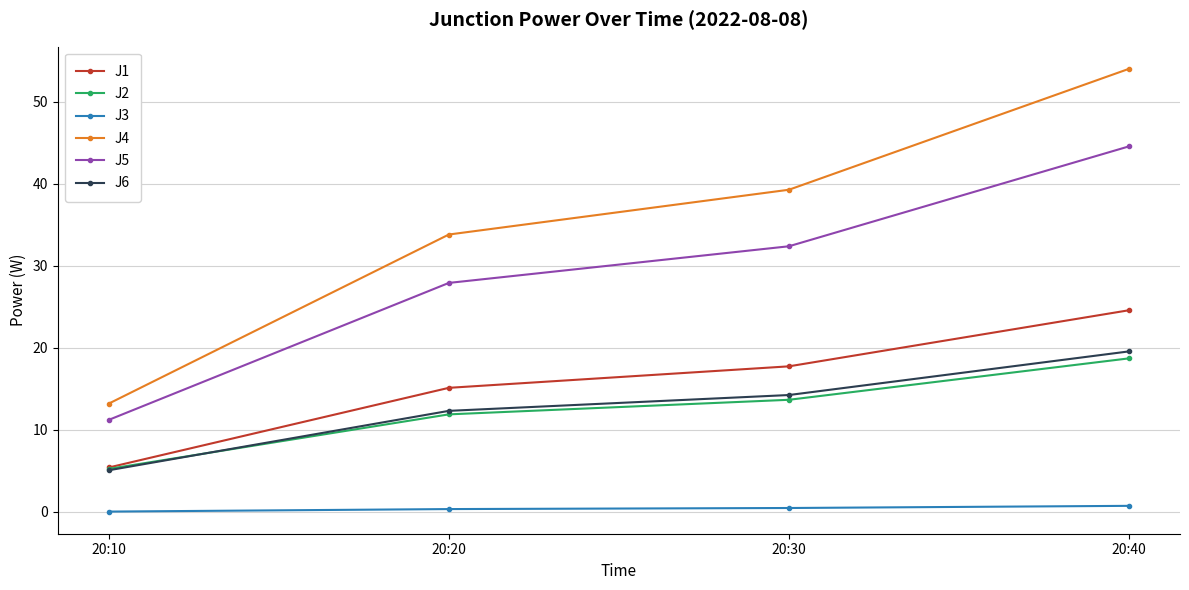

List the series in order of their peak value, lowest first.

J3, J2, J6, J1, J5, J4